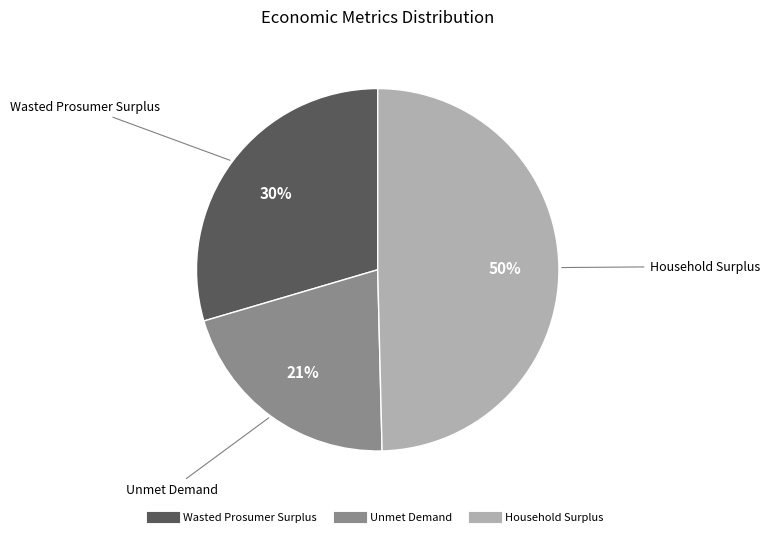

Do Household Surplus and Unmet Demand together represent more than half of the pie?

Yes